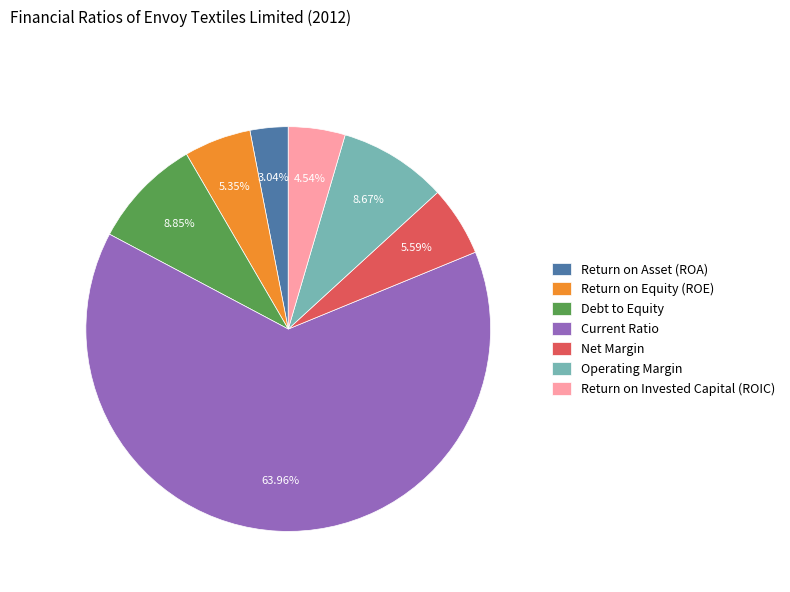

What percentage is the Return on Asset (ROA) slice, to the nearest percent?

3%